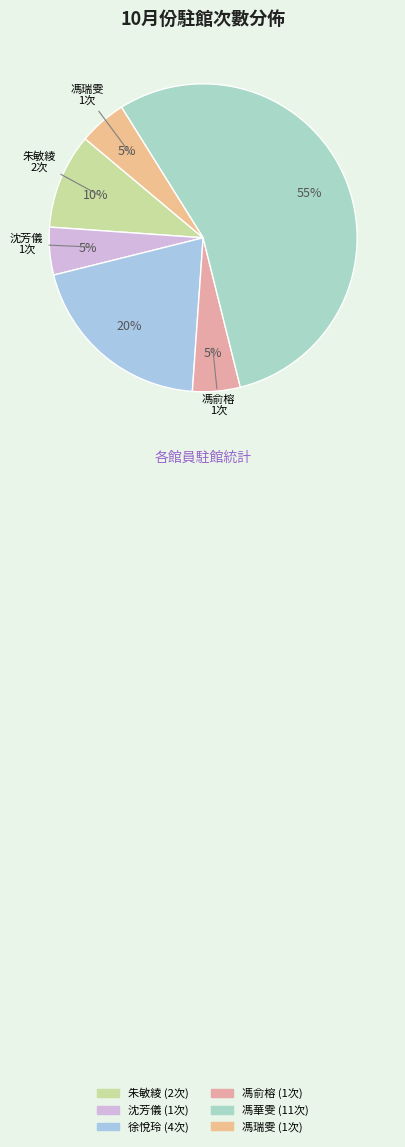

How many segments does this pie chart have?

6